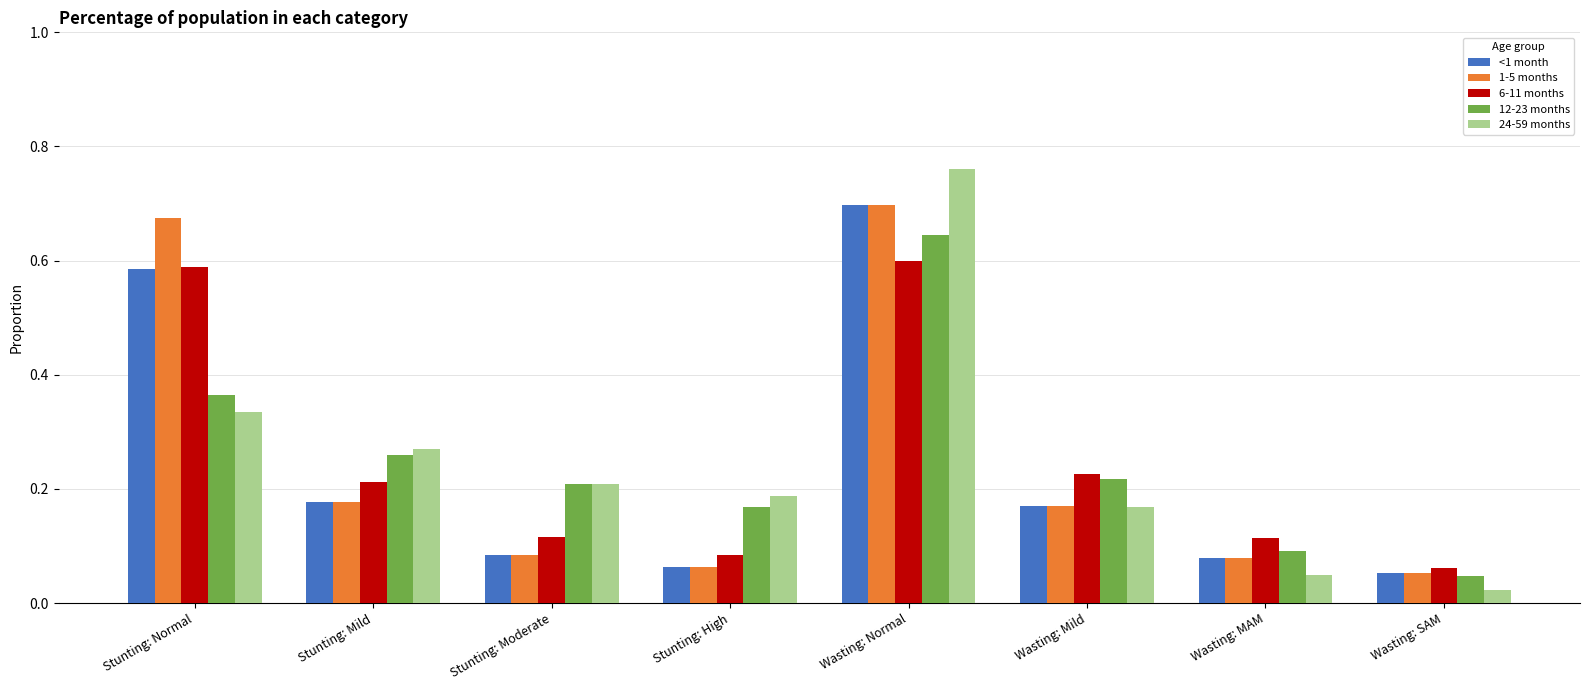

How many data points does each series have?

8